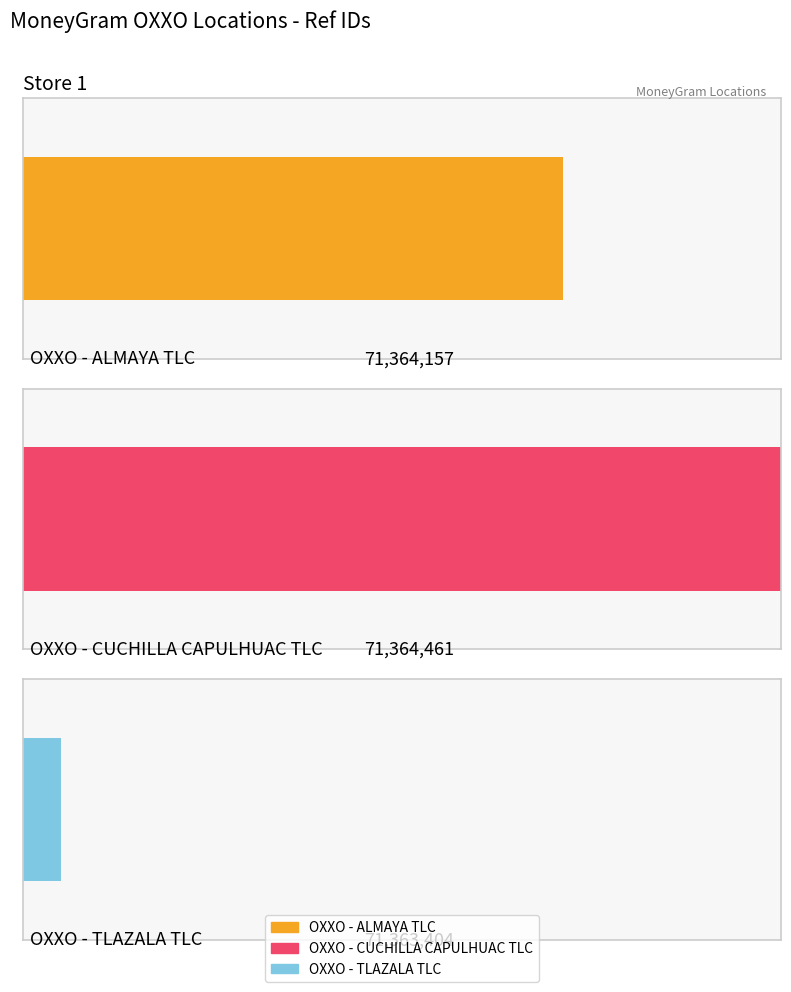

What is the sum of the values at OXXO - CUCHILLA CAPULHUAC TLC and OXXO - TLAZALA TLC?

142727865